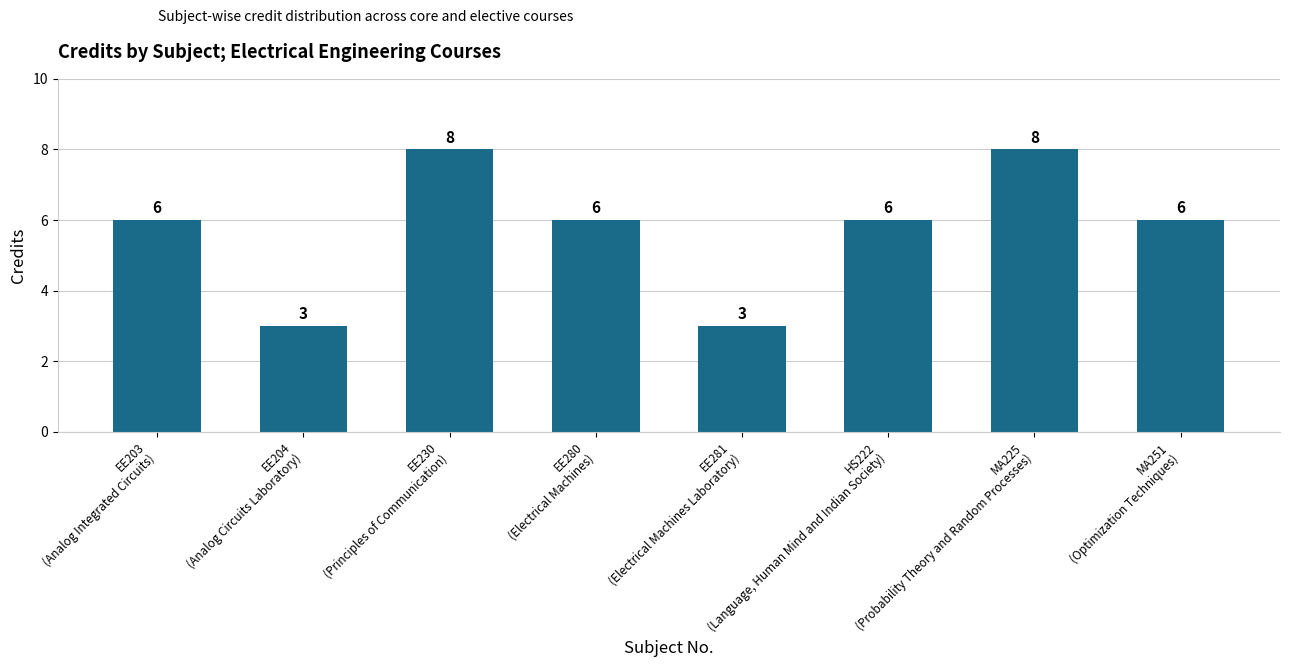

Reading left to right, what are all the values shown in this chart?

EE203
(Analog Integrated Circuits)=6	EE204
(Analog Circuits Laboratory)=3	EE230
(Principles of Communication)=8	EE280
(Electrical Machines)=6	EE281
(Electrical Machines Laboratory)=3	HS222
(Language, Human Mind and Indian Society)=6	MA225
(Probability Theory and Random Processes)=8	MA251
(Optimization Techniques)=6